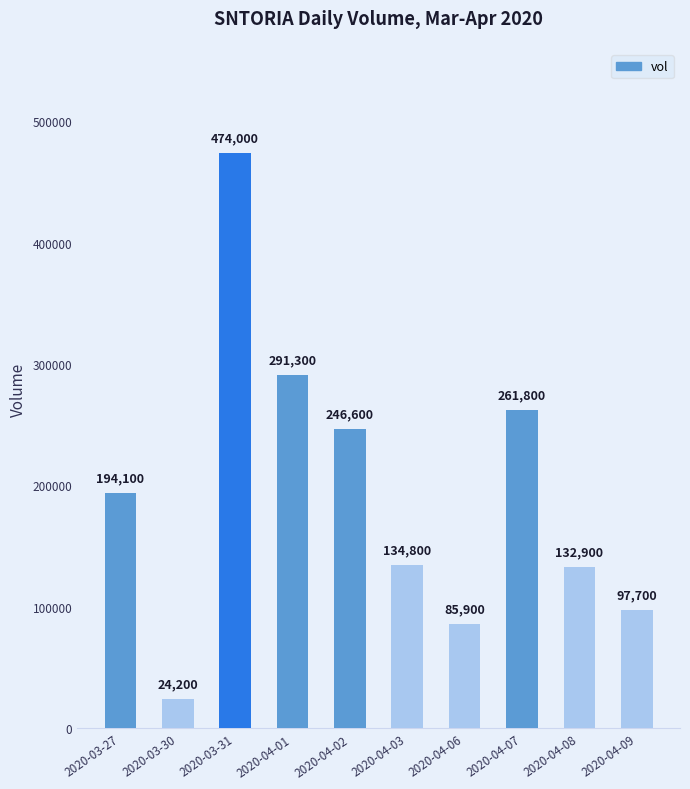

Rank the categories by value from highest to lowest.

2020-03-31, 2020-04-01, 2020-04-07, 2020-04-02, 2020-03-27, 2020-04-03, 2020-04-08, 2020-04-09, 2020-04-06, 2020-03-30